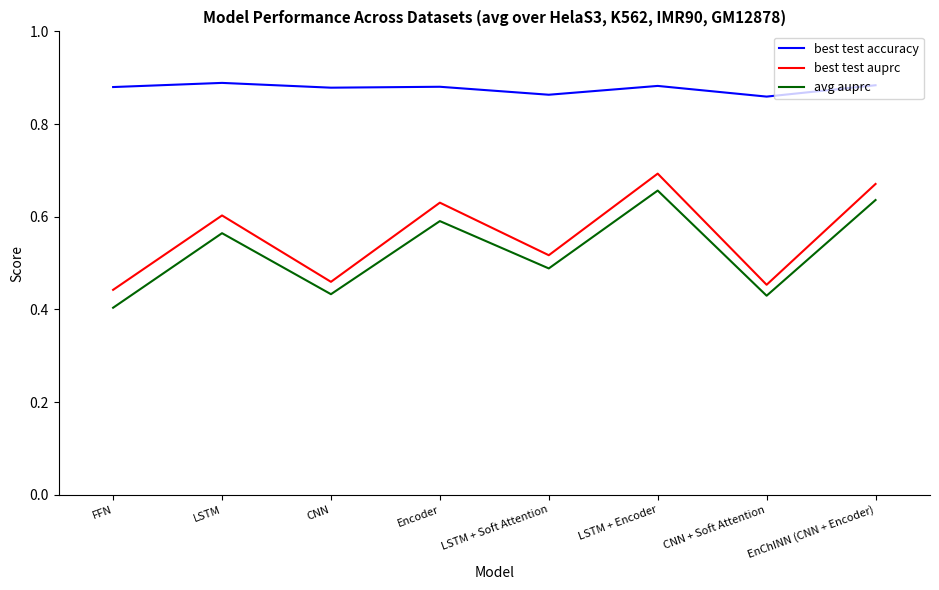

Which series has the largest total across all categories?

best test accuracy